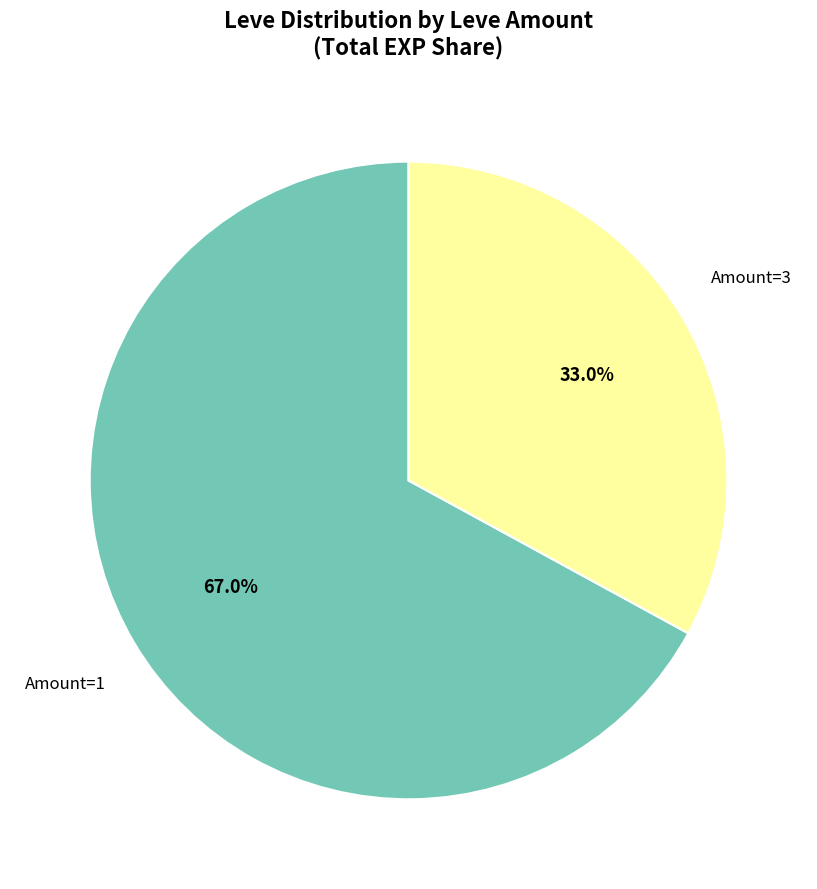

Is there any slice that represents more than half of the pie?

Yes